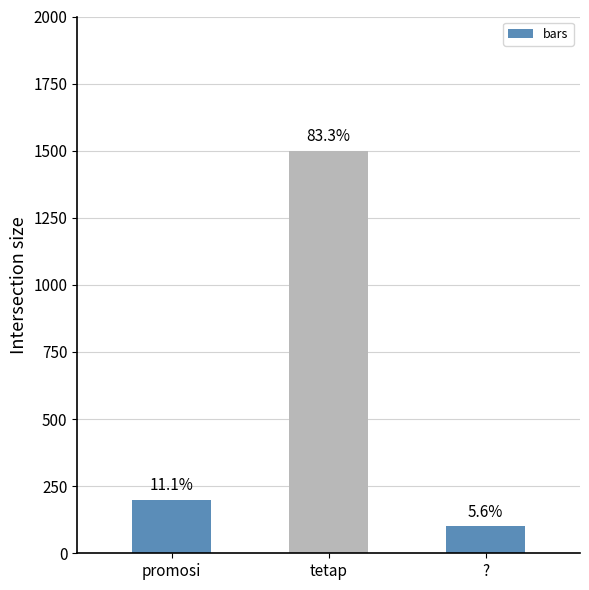

How many bars are there in total?

3